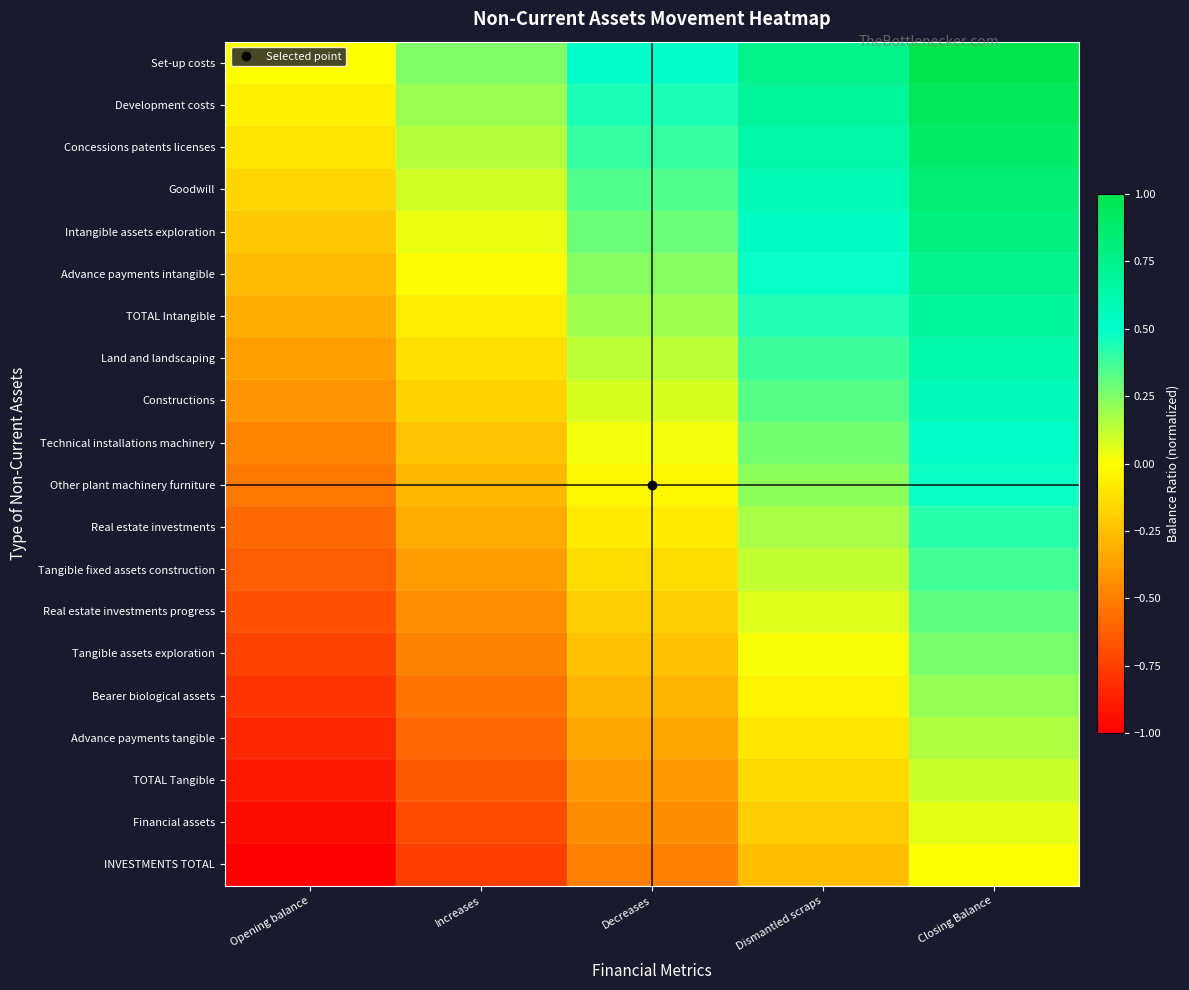

What is the spread (max minus min) of values at Increases?

1.0